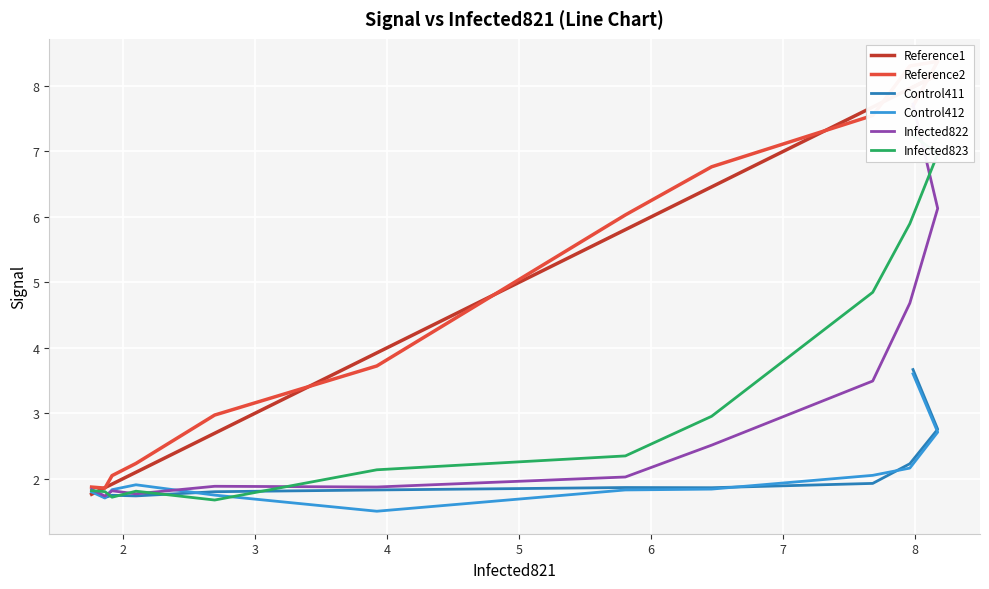

Reading left to right, transcribe all the data shown in this chart.

Reference1: 8.0	8.2	8.0	7.7	6.5	5.8	3.9	2.7	2.1	1.9	1.9	1.8
Reference2: 7.7	8.4	8.3	7.5	6.8	6.0	3.7	3.0	2.2	2.0	1.9	1.9
Control411: 3.7	2.8	2.2	1.9	1.9	1.9	1.8	1.8	1.7	1.7	1.7	1.8
Control412: 3.6	2.7	2.2	2.1	1.8	1.8	1.5	1.8	1.9	1.8	1.7	1.8
Infected822: 7.7	6.1	4.7	3.5	2.5	2.0	1.9	1.9	1.8	1.8	1.7	1.8
Infected823: 7.2	7.0	5.9	4.8	3.0	2.4	2.1	1.7	1.8	1.7	1.8	1.8